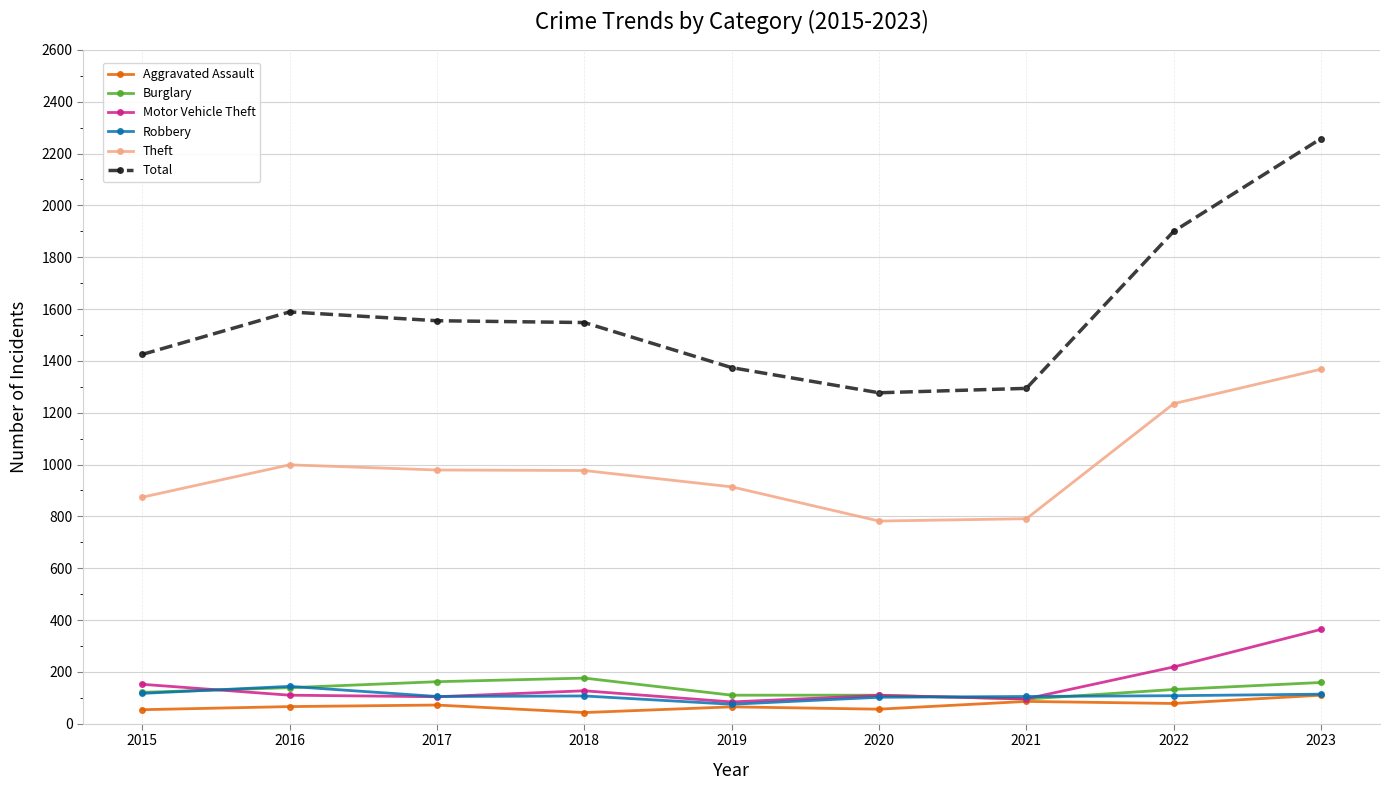

Is this an area chart (filled region under the line)?

No